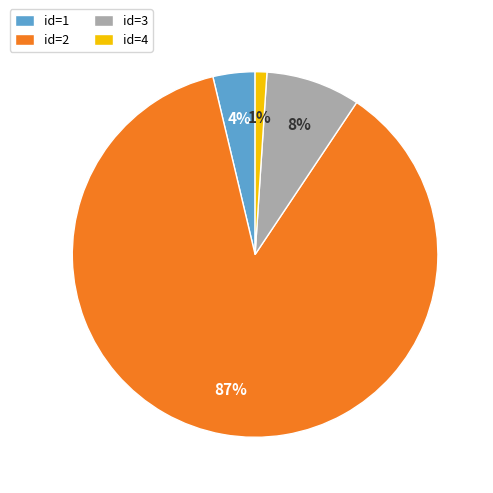

Is it true that id=4 is 1% of the pie?

True